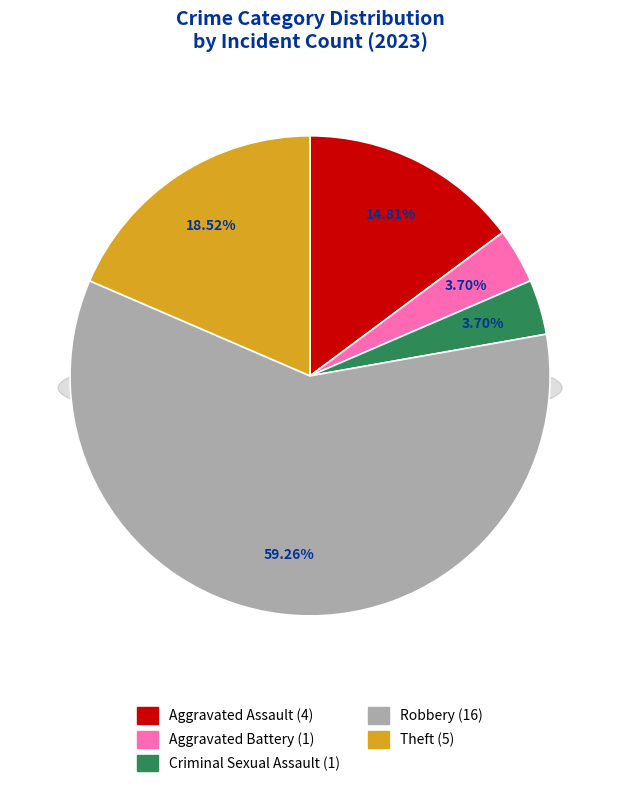

Which slice is the smallest?

Aggravated Battery